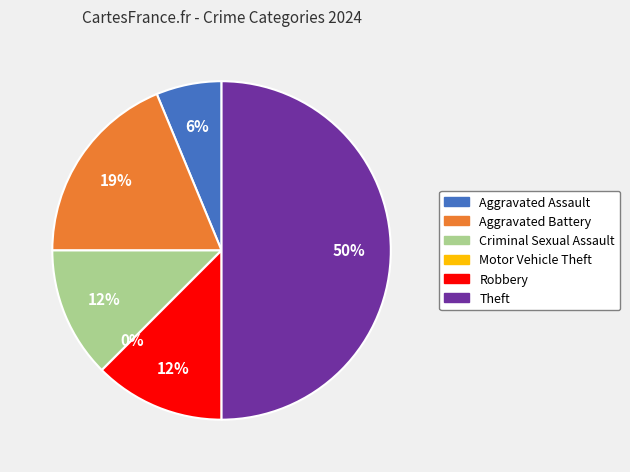

What is the largest slice in the pie chart?

Theft